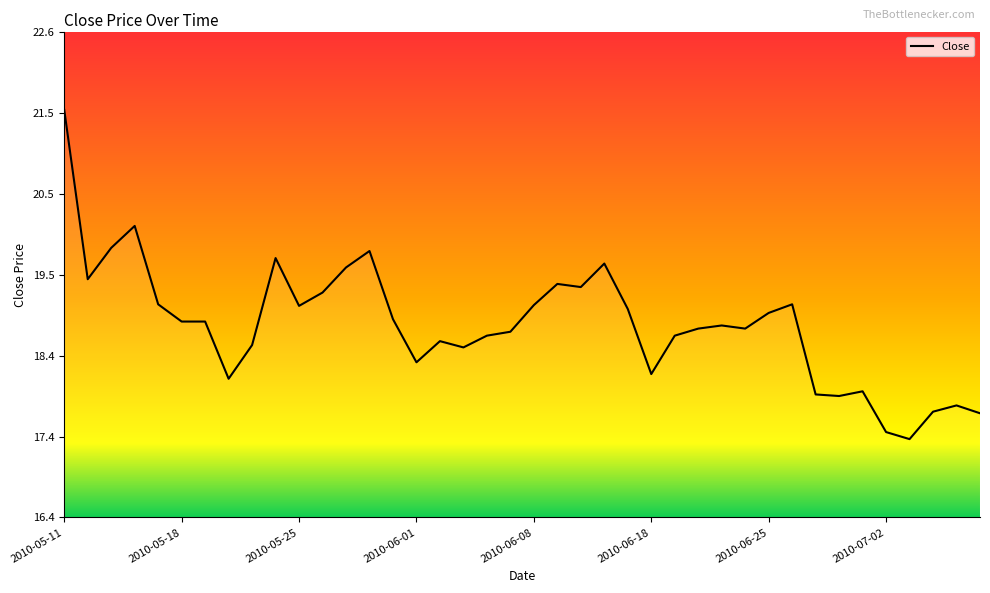

How many series are shown in this chart?

1